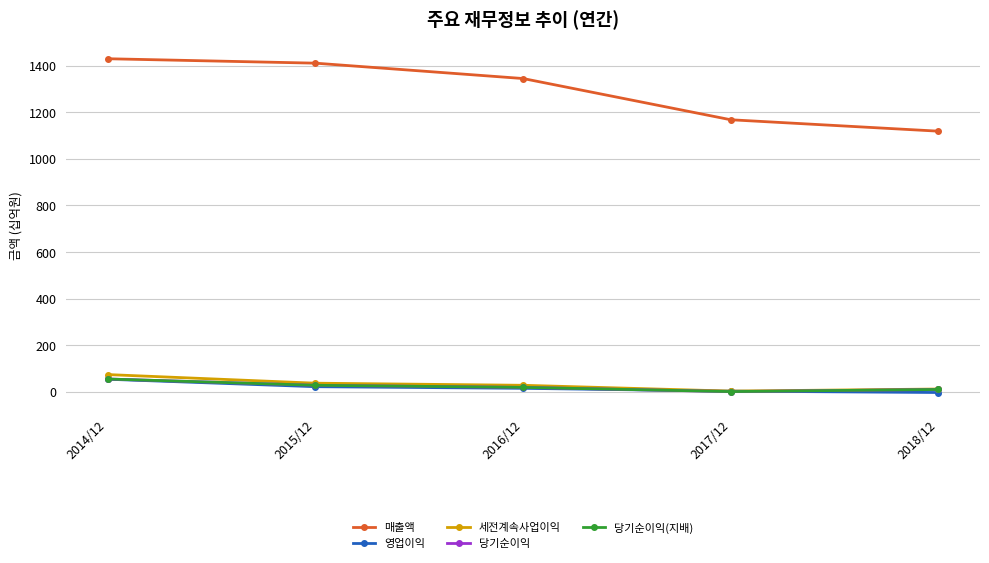

Is this an area chart (filled region under the line)?

No